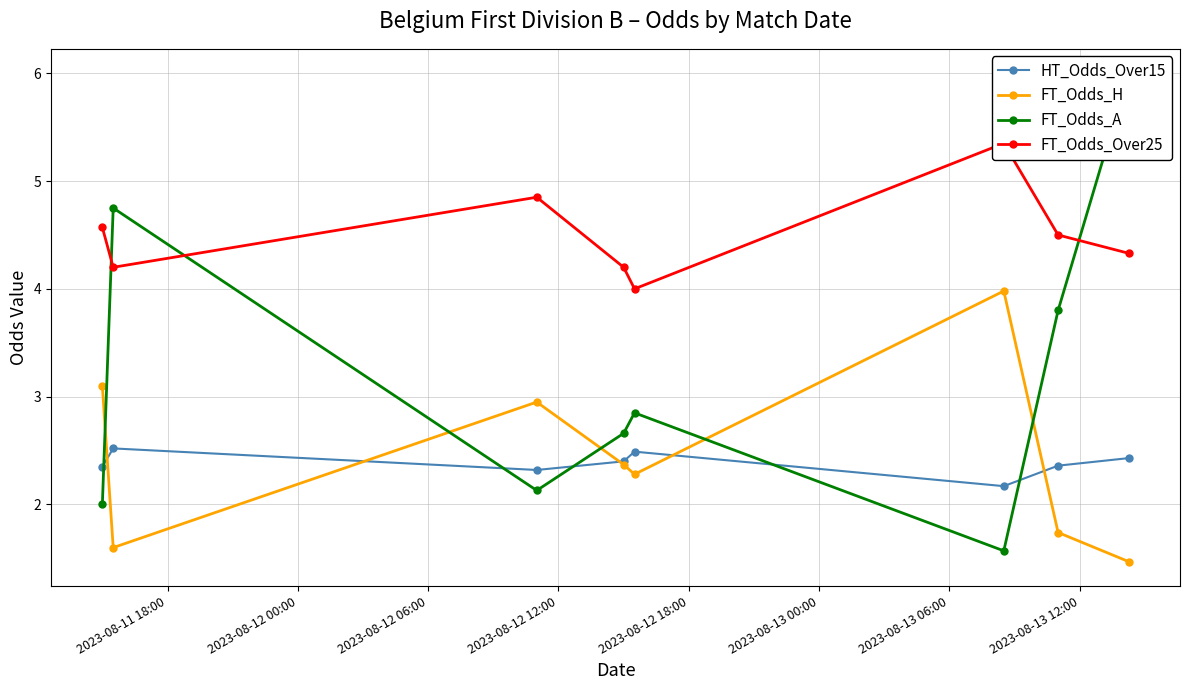

What is the lowest value of the HT_Odds_Over15 series?

2.2